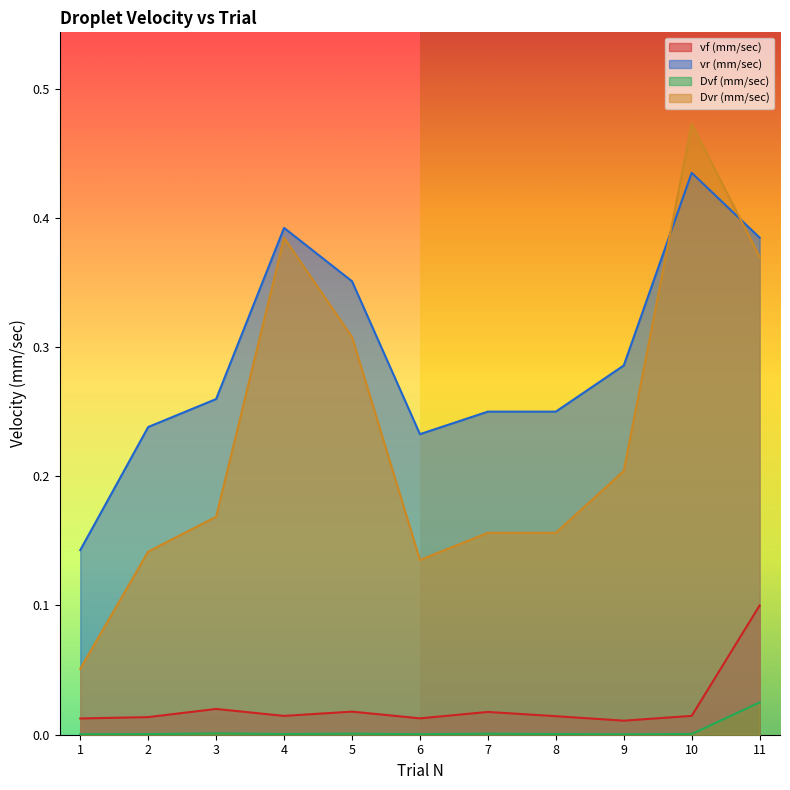

True or false: vr (mm/sec) and vf (mm/sec) intersect in this chart.

False